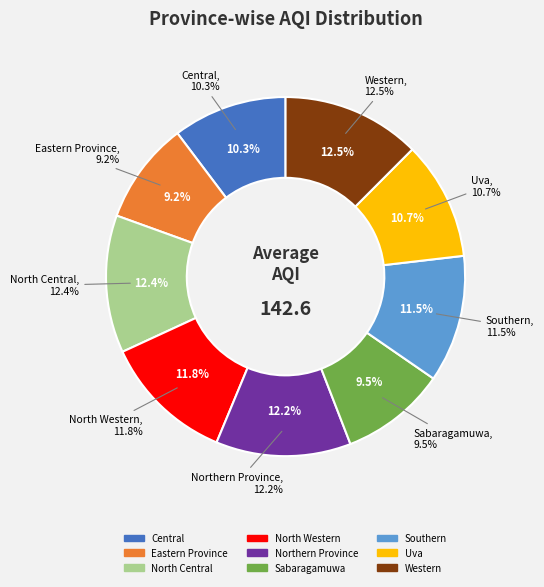

Which has a higher value, Western or Southern?

Western